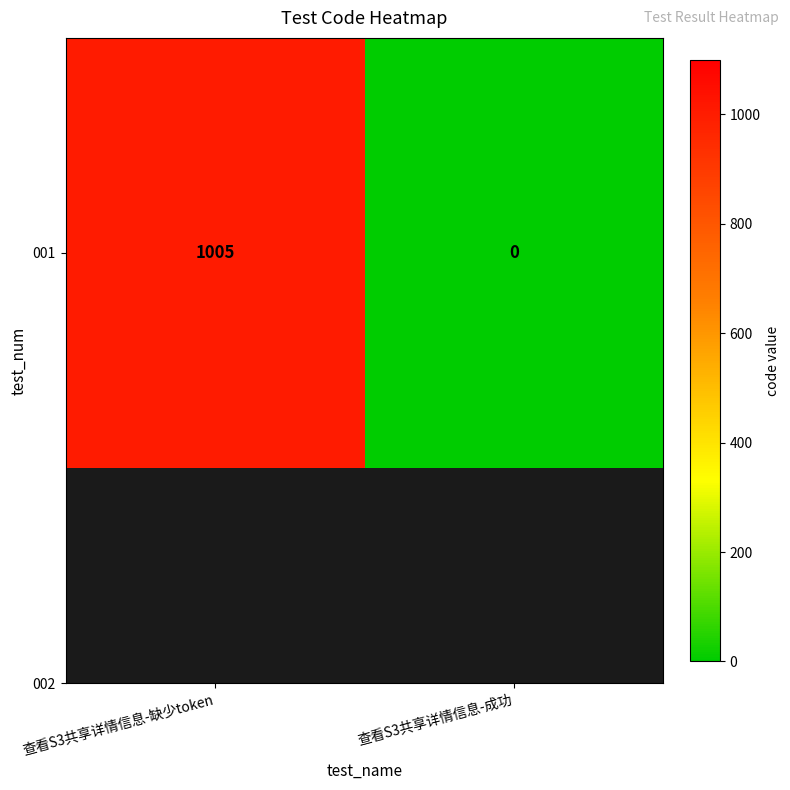

What is the difference between the values at 查看S3共享详情信息-缺少token and 查看S3共享详情信息-成功?

1005